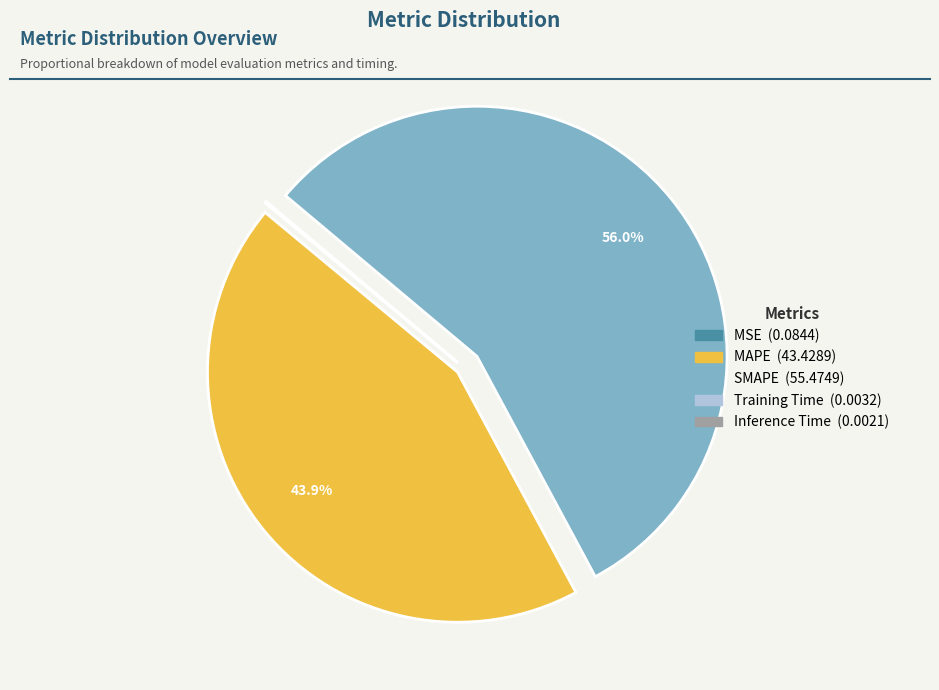

What is the largest slice in the pie chart?

SMAPE